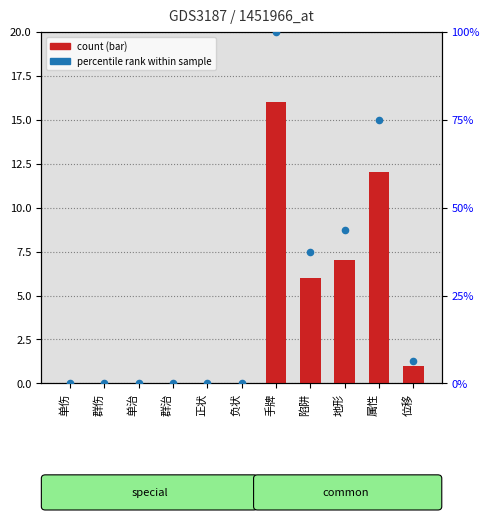

Which series has the widest spread of Y values?

percentile rank within sample